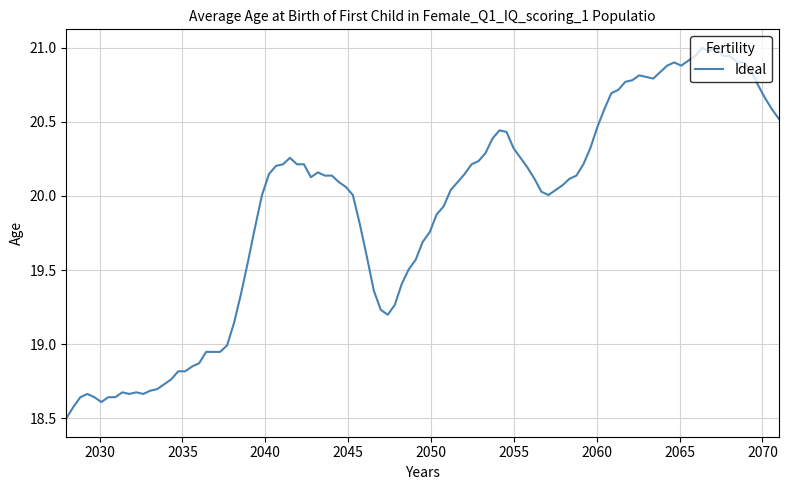

What is the minimum value shown in the chart?

18.5